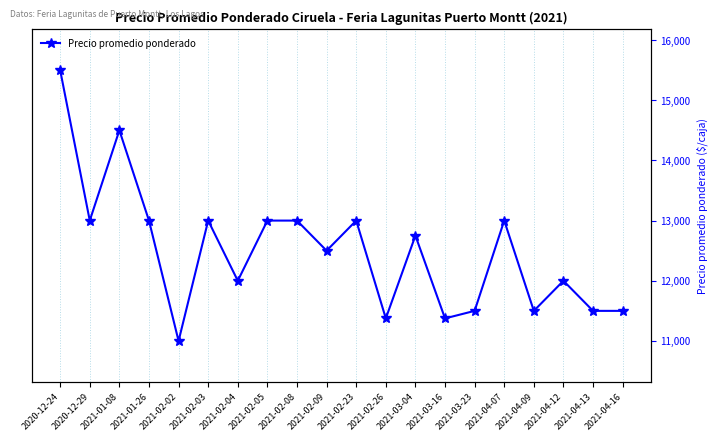

What value does the data have at 2021-02-26, to the nearest 50?

11400